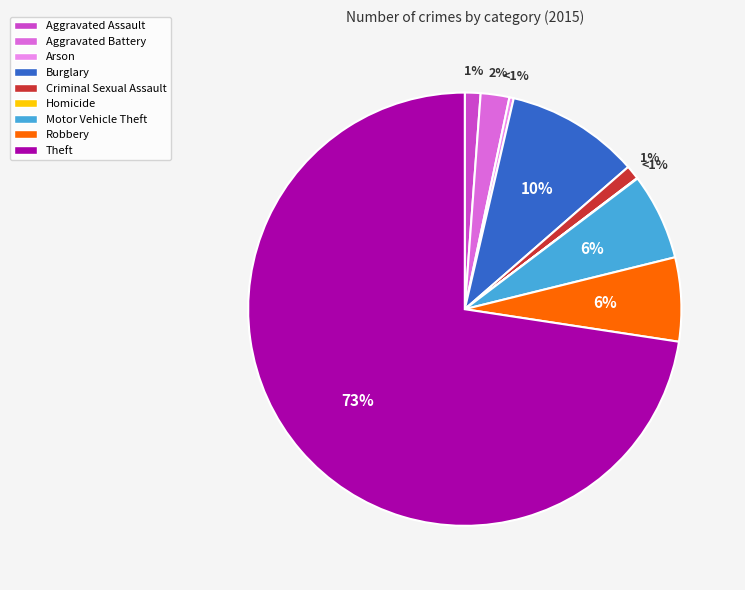

Which category accounts for the majority?

Theft